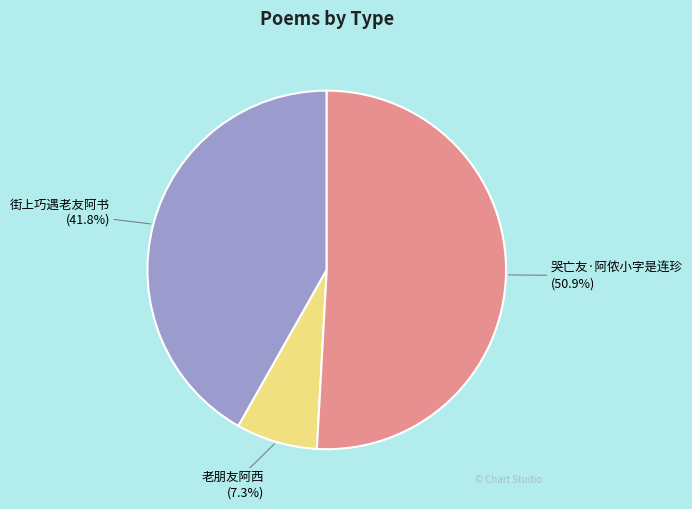

Which slice is the smallest?

老朋友阿西